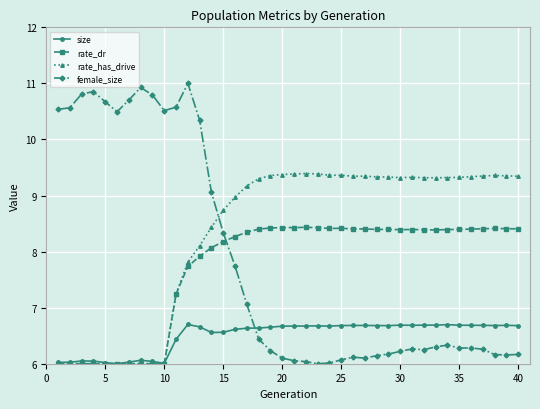

True or false: rate_dr has more than 1 points higher than both neighbors.

True